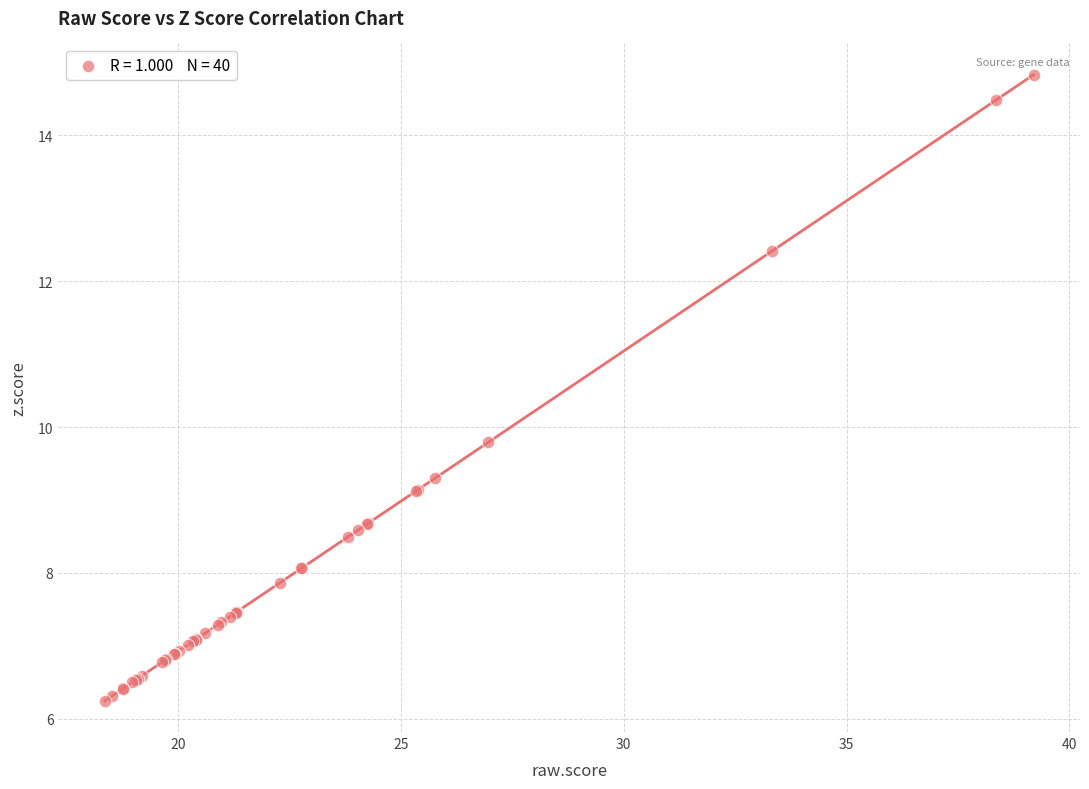

What Y value in the scatter plot is closest to 10?

9.8